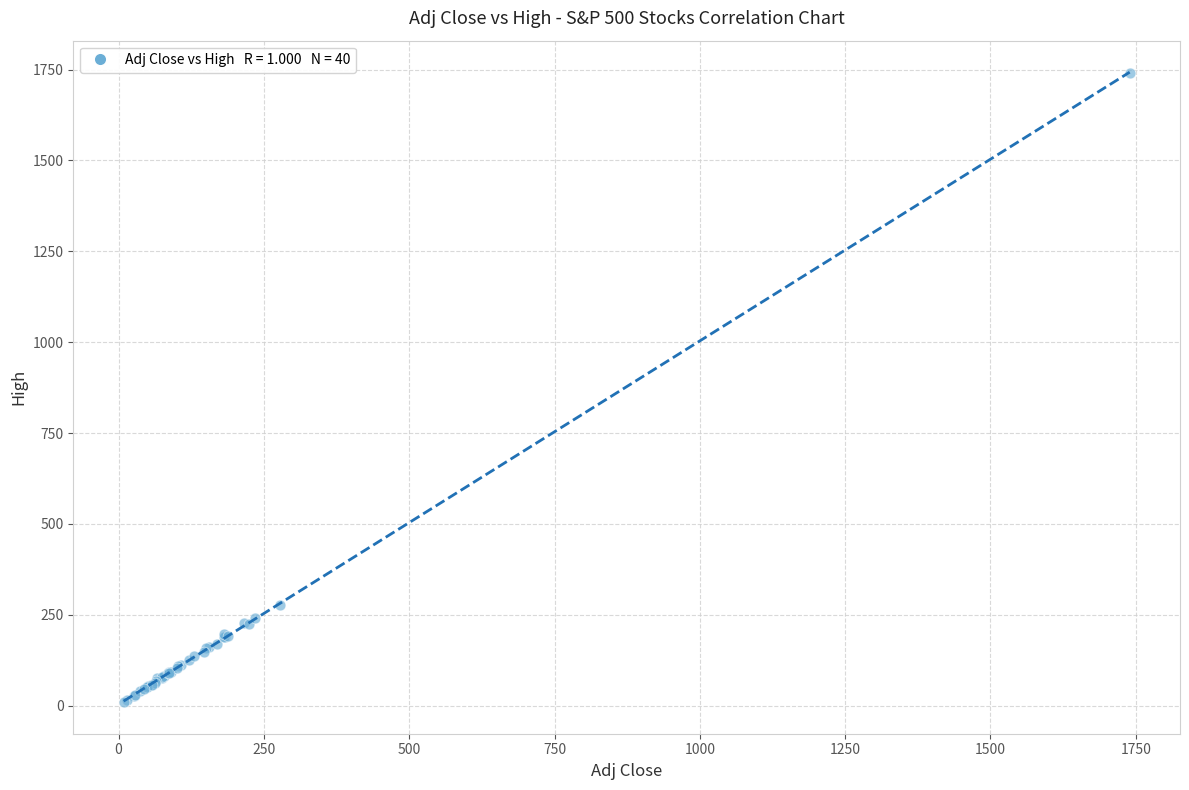

What Y value in the scatter plot is closest to 875?

278.1